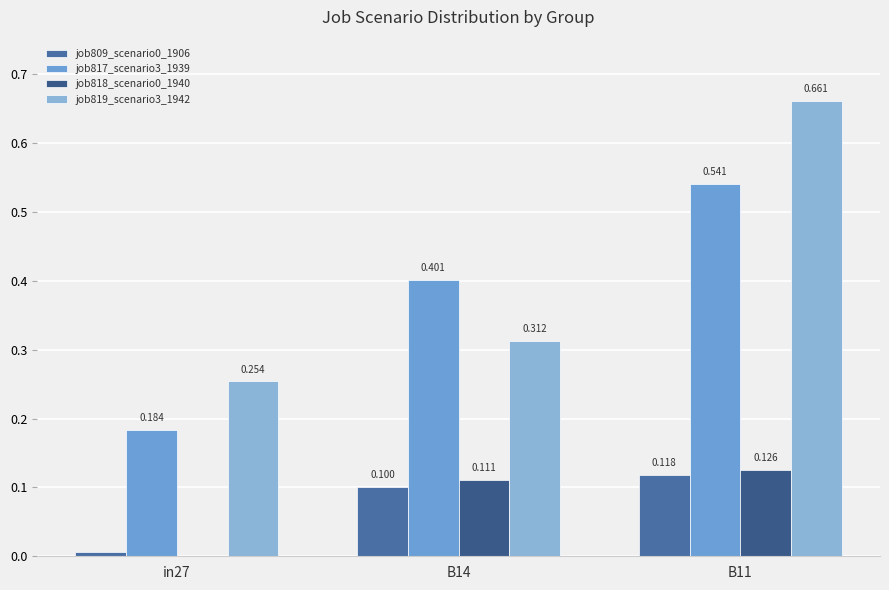

What is the approximate value of job818_scenario0_1940 at B11?

0.1